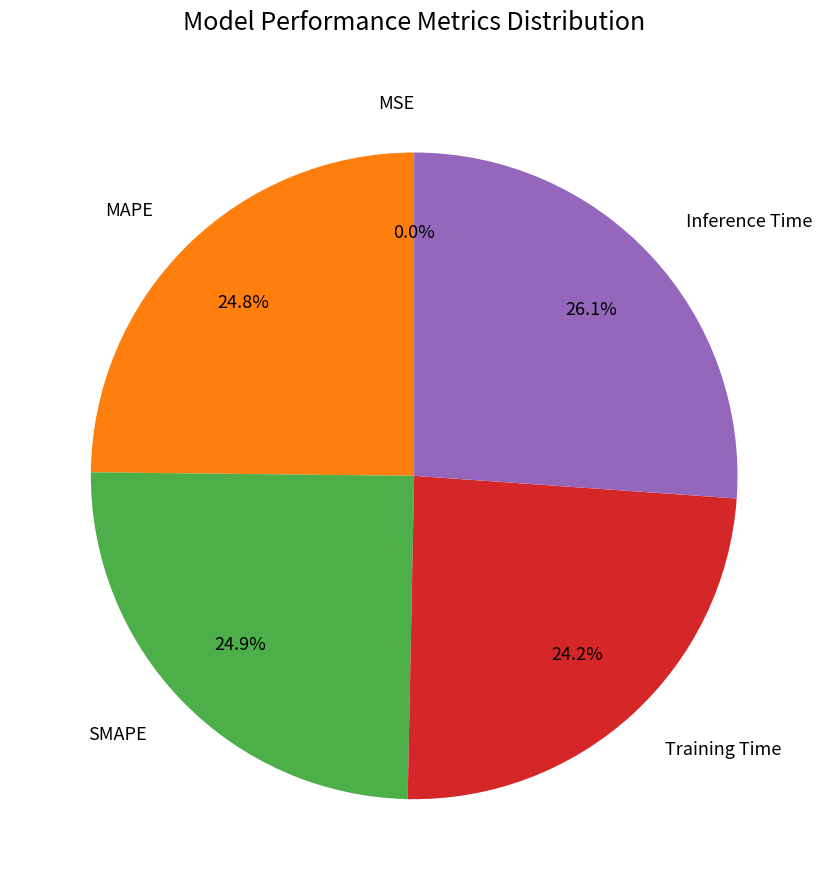

Is there any slice that represents more than half of the pie?

No